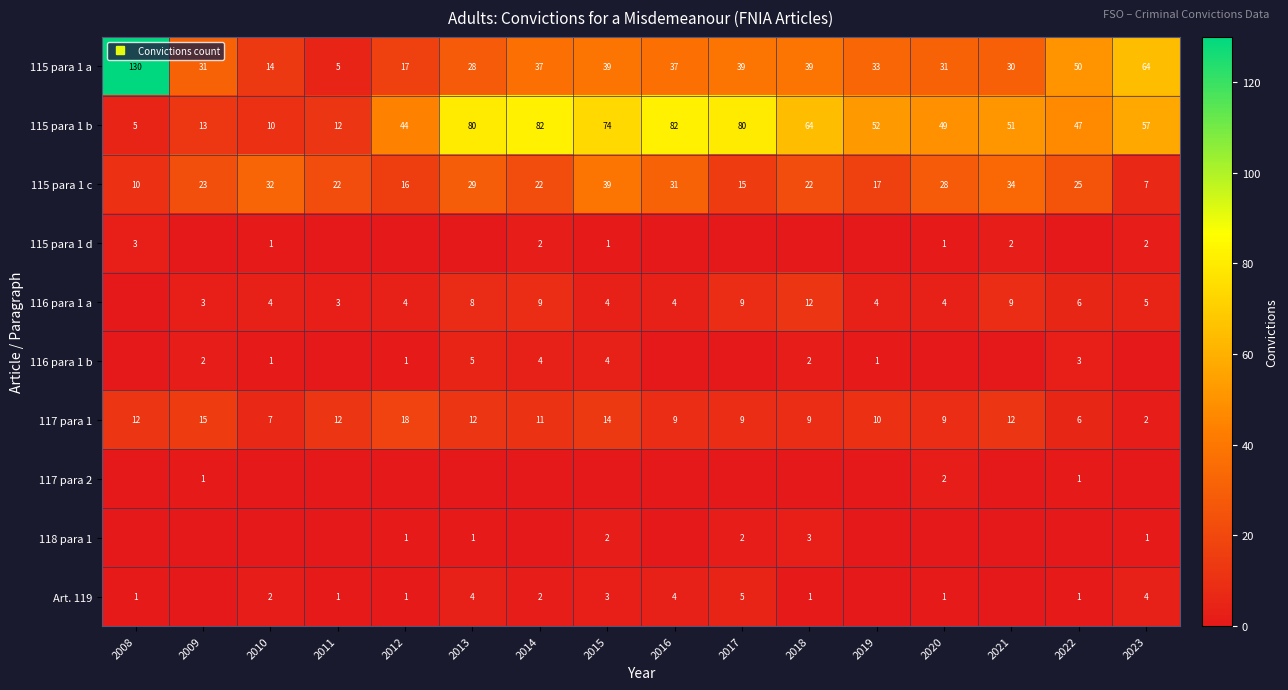

At which category is the sum across all series the highest?

2015